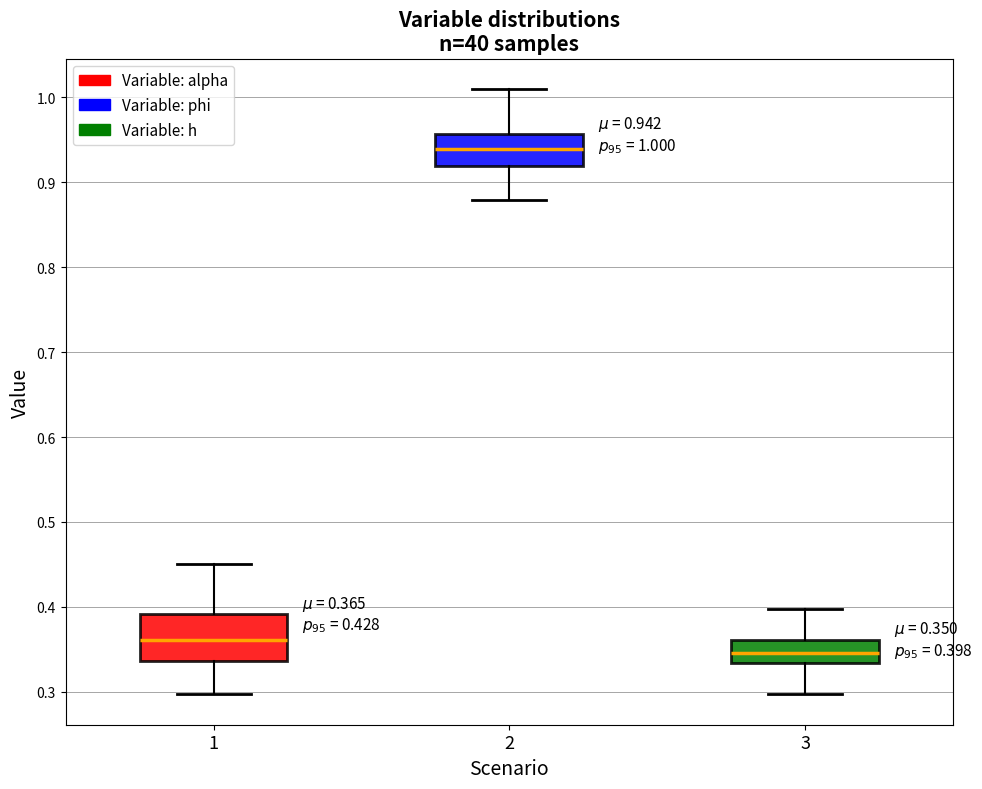

Which box's median line is the highest?

2